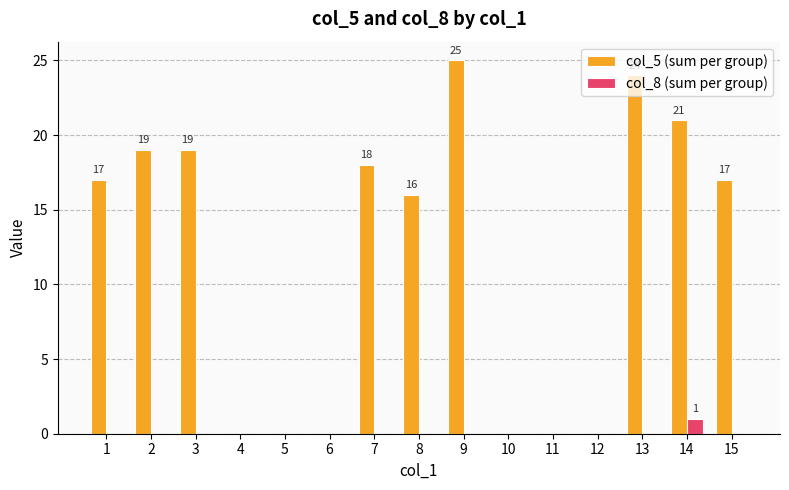

Reading left to right, what are all the values shown in this chart?

col_5 (sum per group): 17	19	19	0	0	0	18	16	25	0	0	0	24	21	17
col_8 (sum per group): 0	0	0	0	0	0	0	0	0	0	0	0	0	1	0